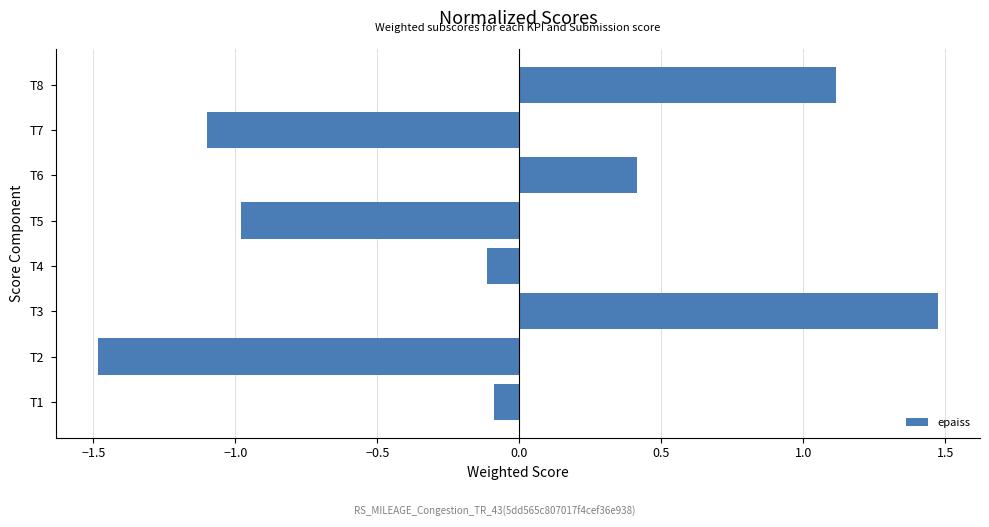

How many bars are there in total?

8